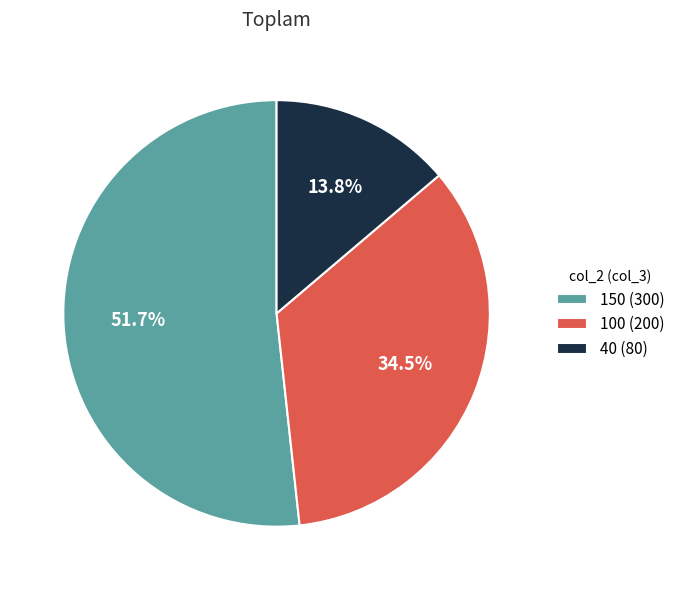

Which category accounts for the majority?

150